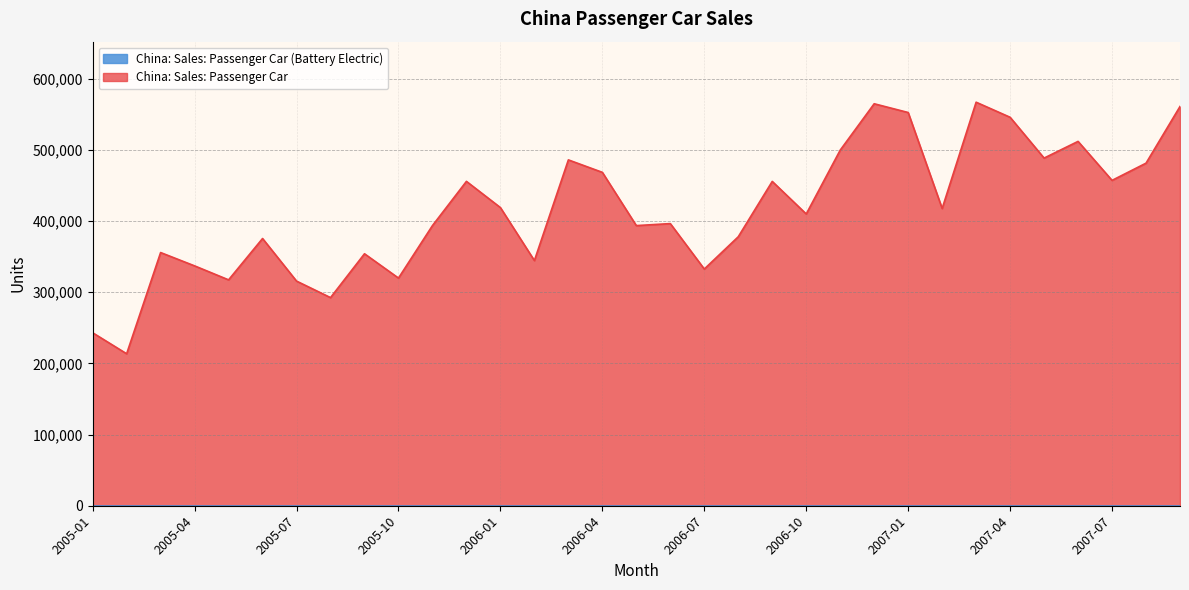

How many lines are shown in the chart?

2